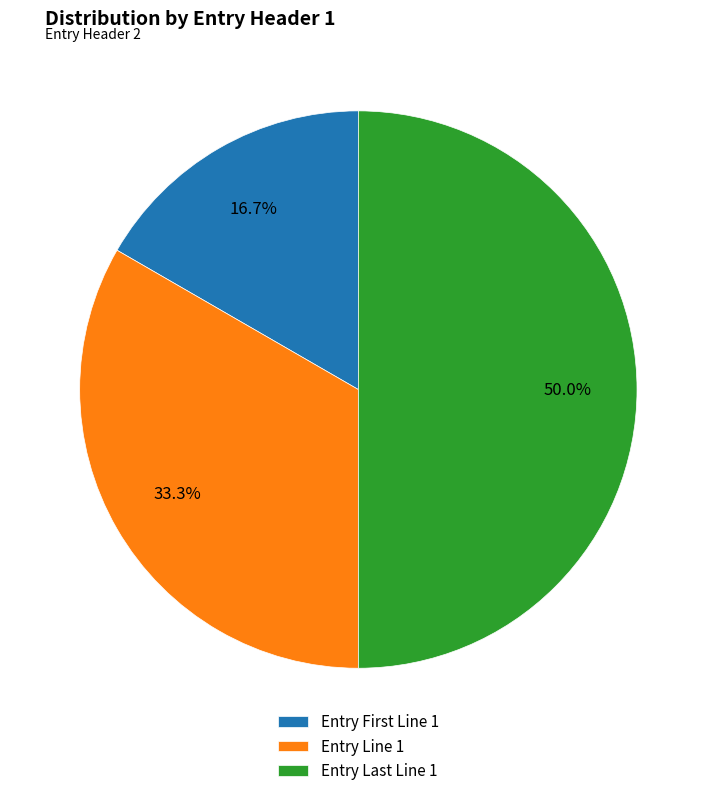

How many slices are in this pie chart?

3